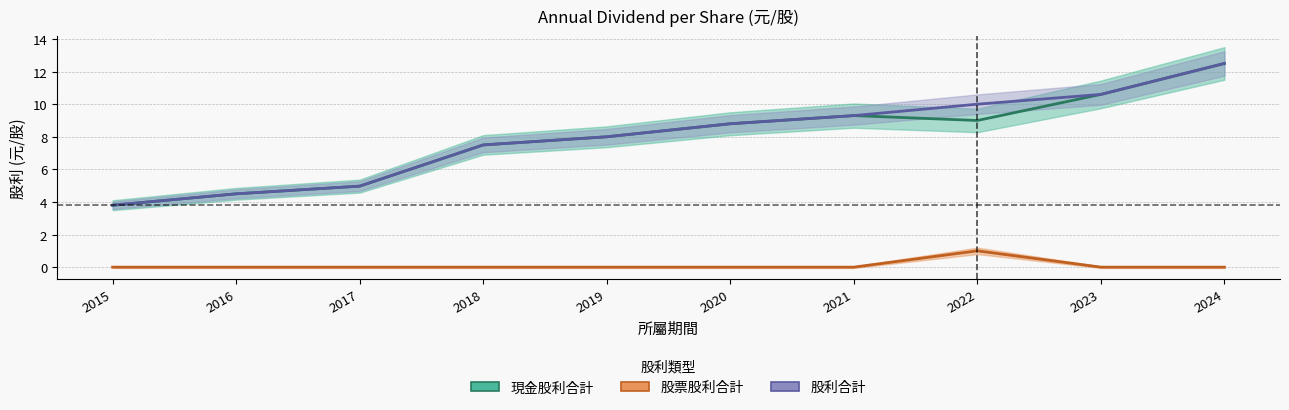

At which label does 現金股利合計 reach its minimum?

2015